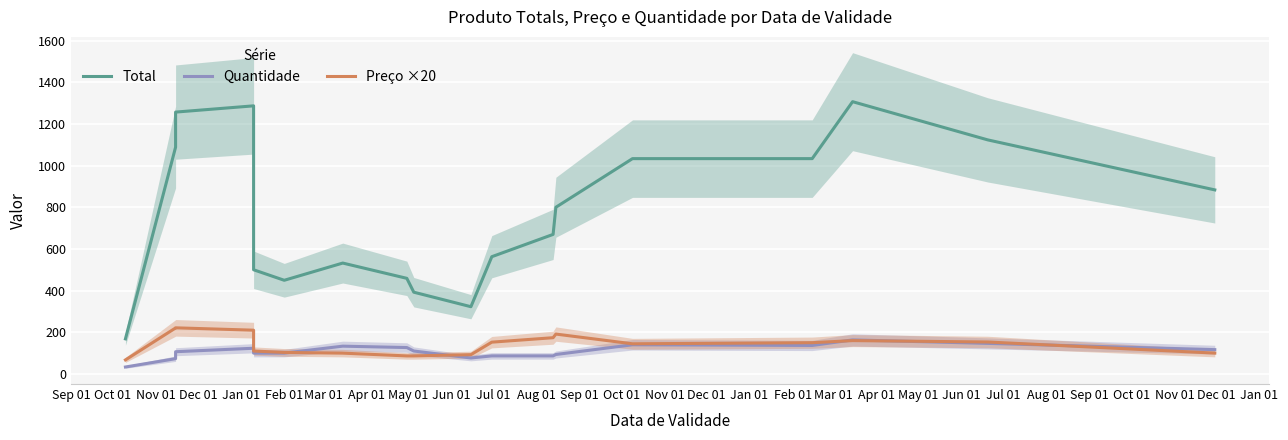

What are all the series names shown in the legend?

Total, Quantidade, Preço ×20